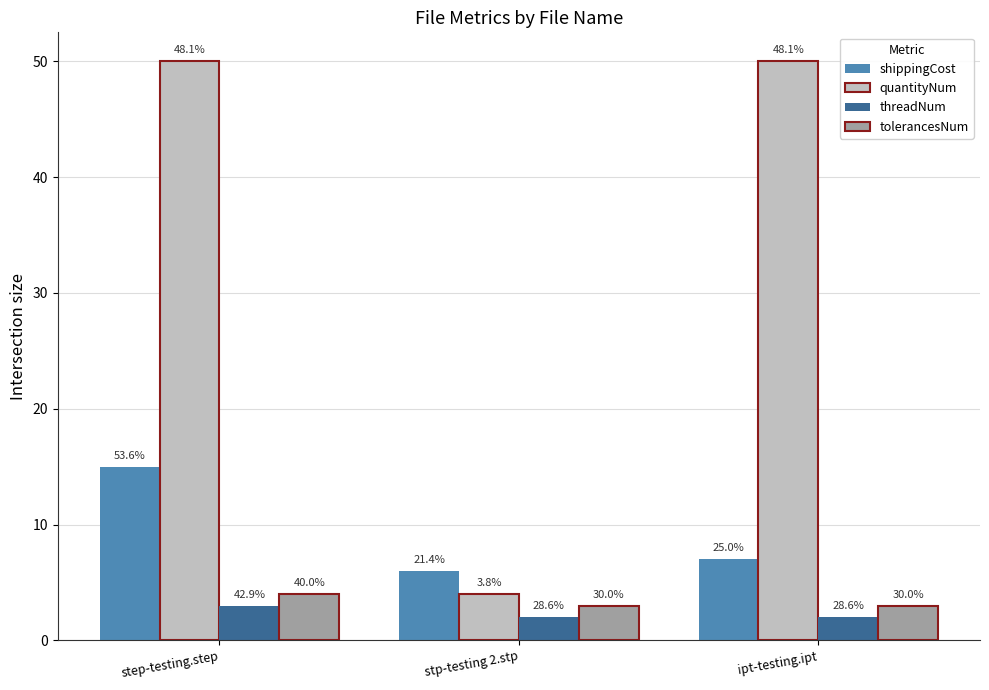

Are the bars grouped side by side (vs. stacked)?

Yes